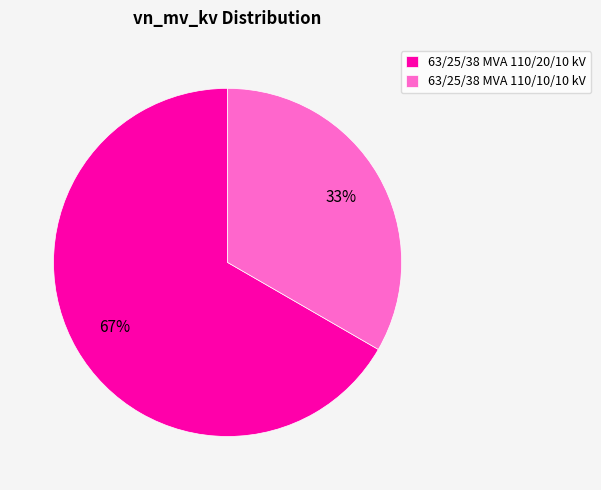

The 63/25/38 MVA 110/10/10 kV slice represents 23% of the pie. True or false?

False